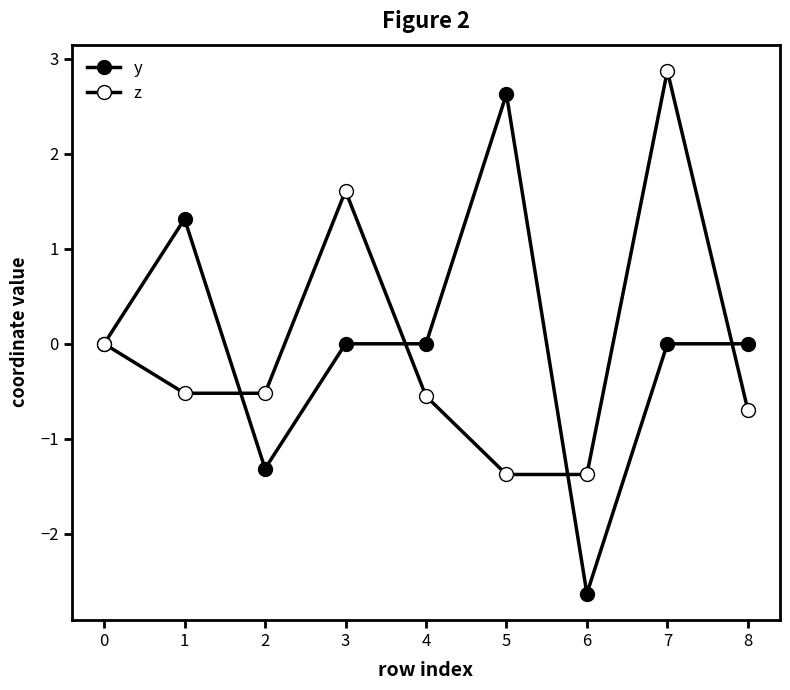

Is this an area chart (filled region under the line)?

No